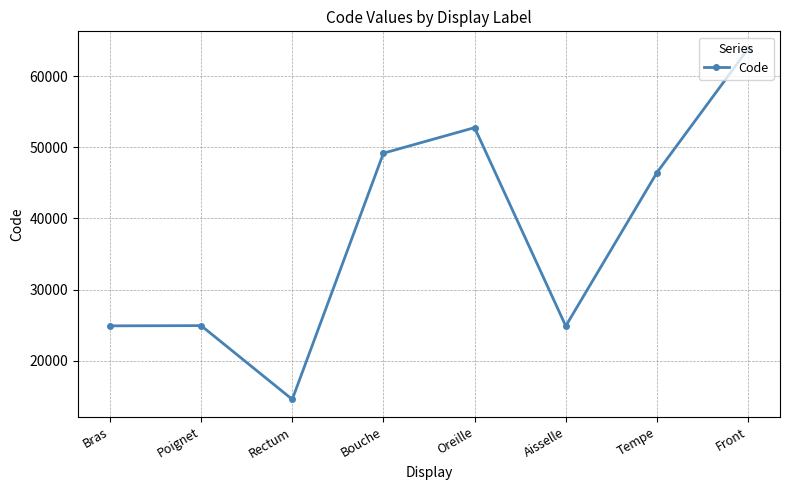

How many interior local valleys (lower than both neighbors) does the data have?

2